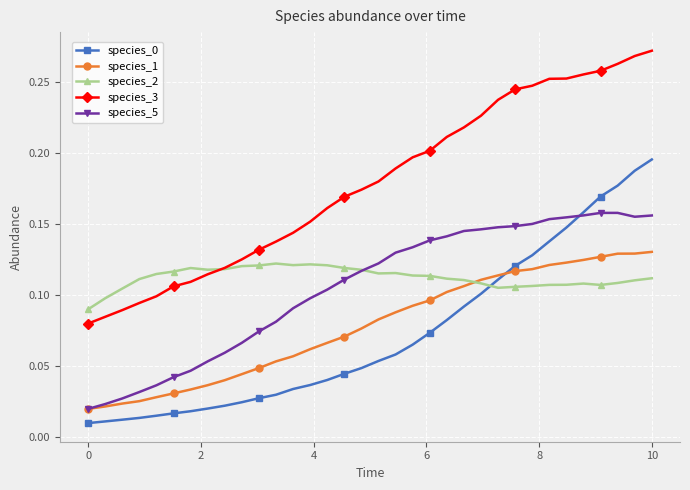

How many lines are shown in the chart?

5